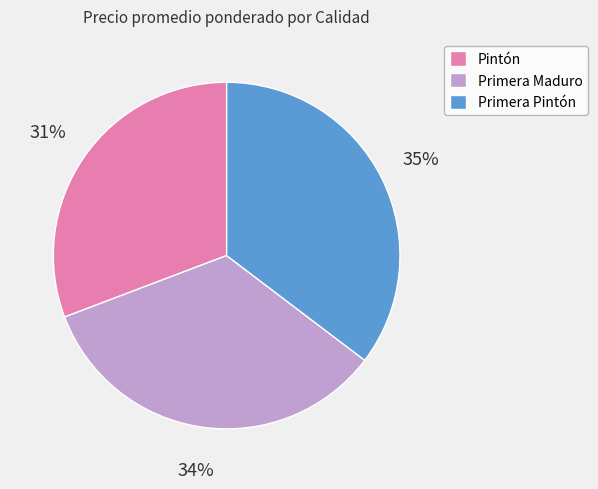

Is it true that Pintón is 31% of the pie?

True